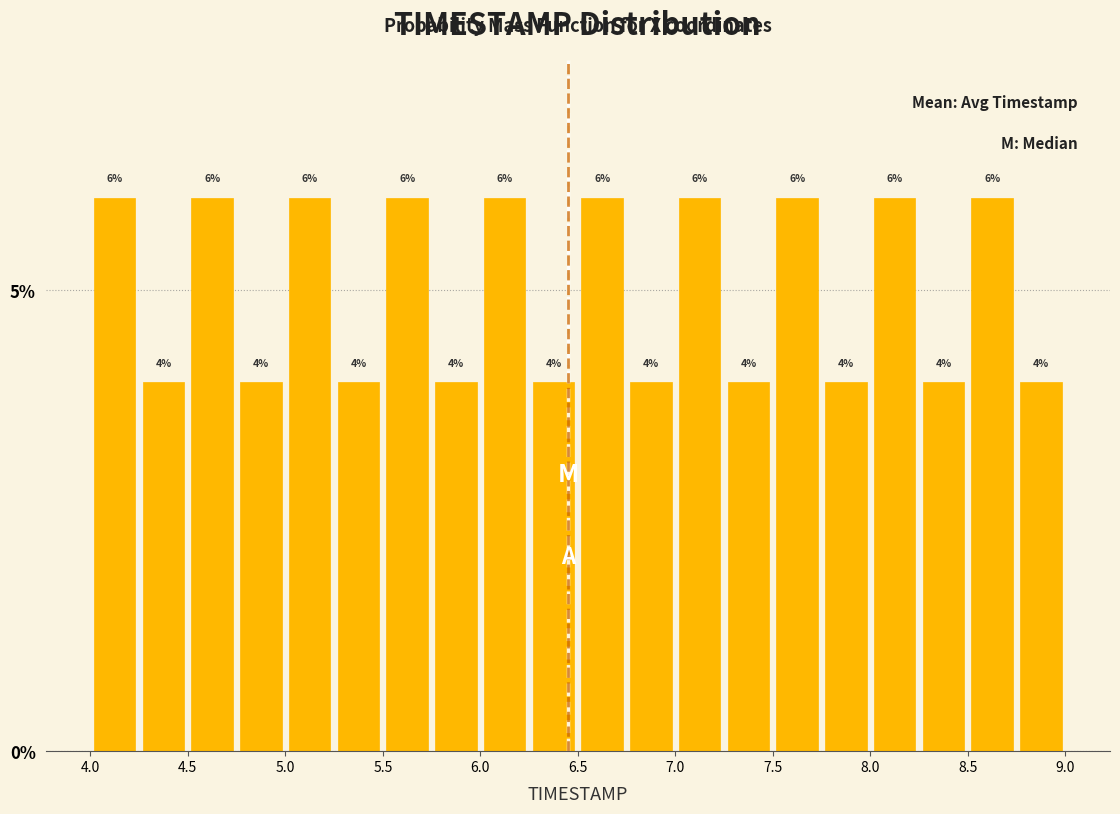

Reading left to right, transcribe this chart: for each bar, give the range it covers on the x-axis and its height.

4.00 to 4.25: 6
4.25 to 4.50: 4
4.50 to 4.75: 6
4.75 to 5.00: 4
5.00 to 5.25: 6
5.25 to 5.50: 4
5.50 to 5.75: 6
5.75 to 6.00: 4
6.00 to 6.25: 6
6.25 to 6.50: 4
6.50 to 6.75: 6
6.75 to 7.00: 4
7.00 to 7.25: 6
7.25 to 7.50: 4
7.50 to 7.75: 6
7.75 to 8.00: 4
8.00 to 8.25: 6
8.25 to 8.50: 4
8.50 to 8.75: 6
8.75 to 9.00: 4